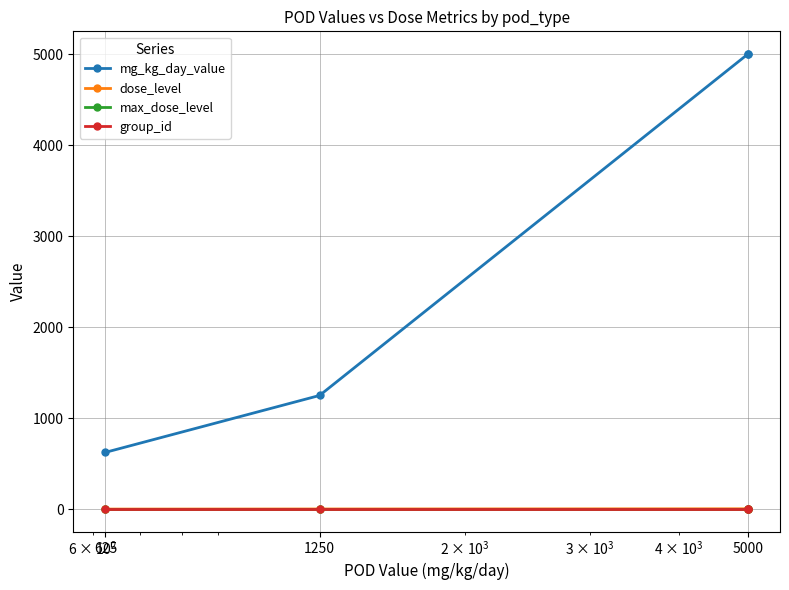

Count the number of data series in this chart.

4